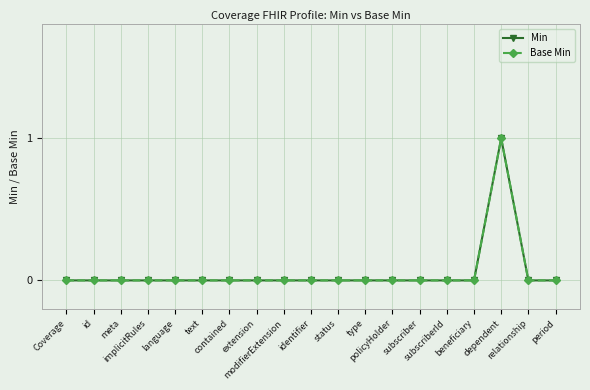

Rank the categories by Min value from lowest to highest.

Coverage, id, meta, implicitRules, language, text, contained, extension, modifierExtension, identifier, status, type, policyHolder, subscriber, subscriberId, beneficiary, relationship, period, dependent